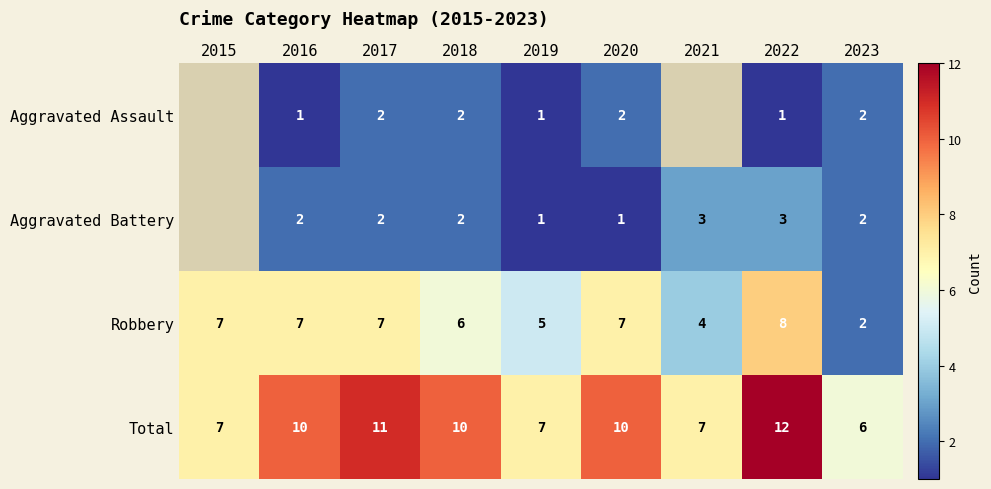

Between 2016 and 2023, which series saw the biggest shift?

Robbery